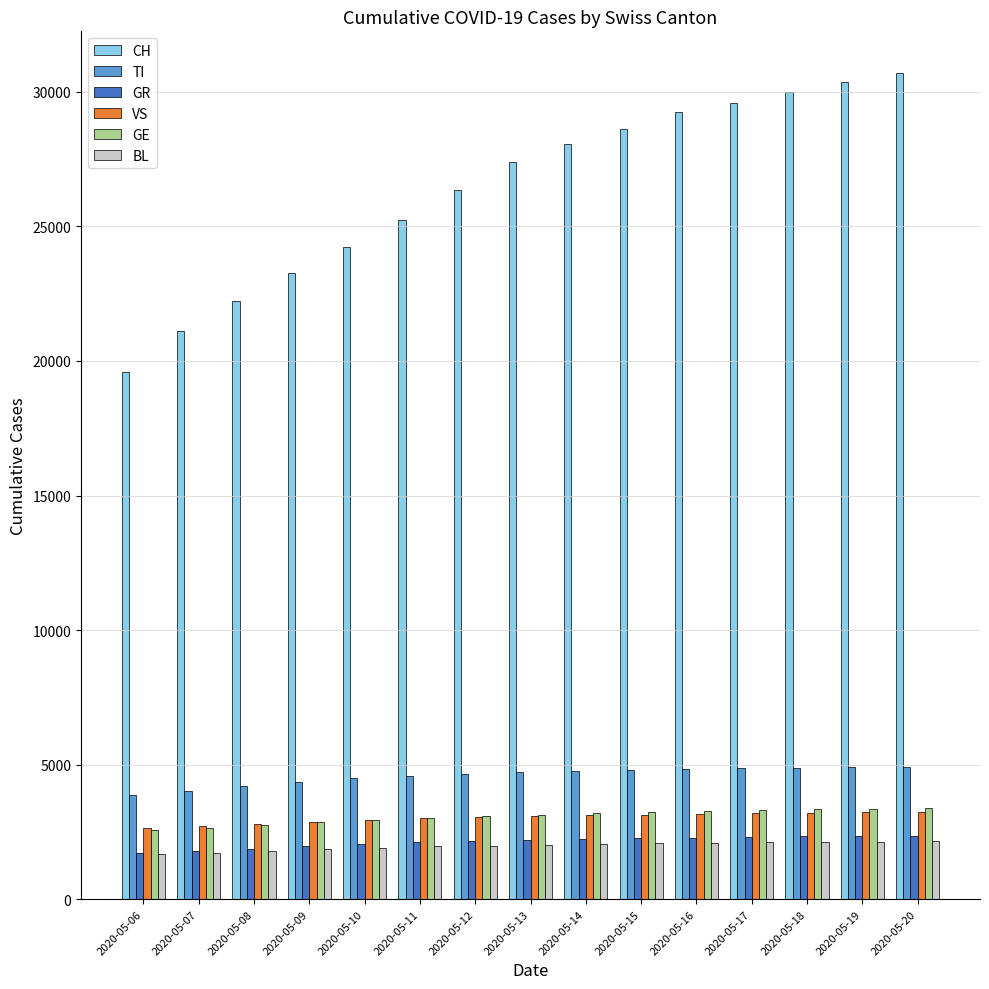

How many groups of bars are there?

15